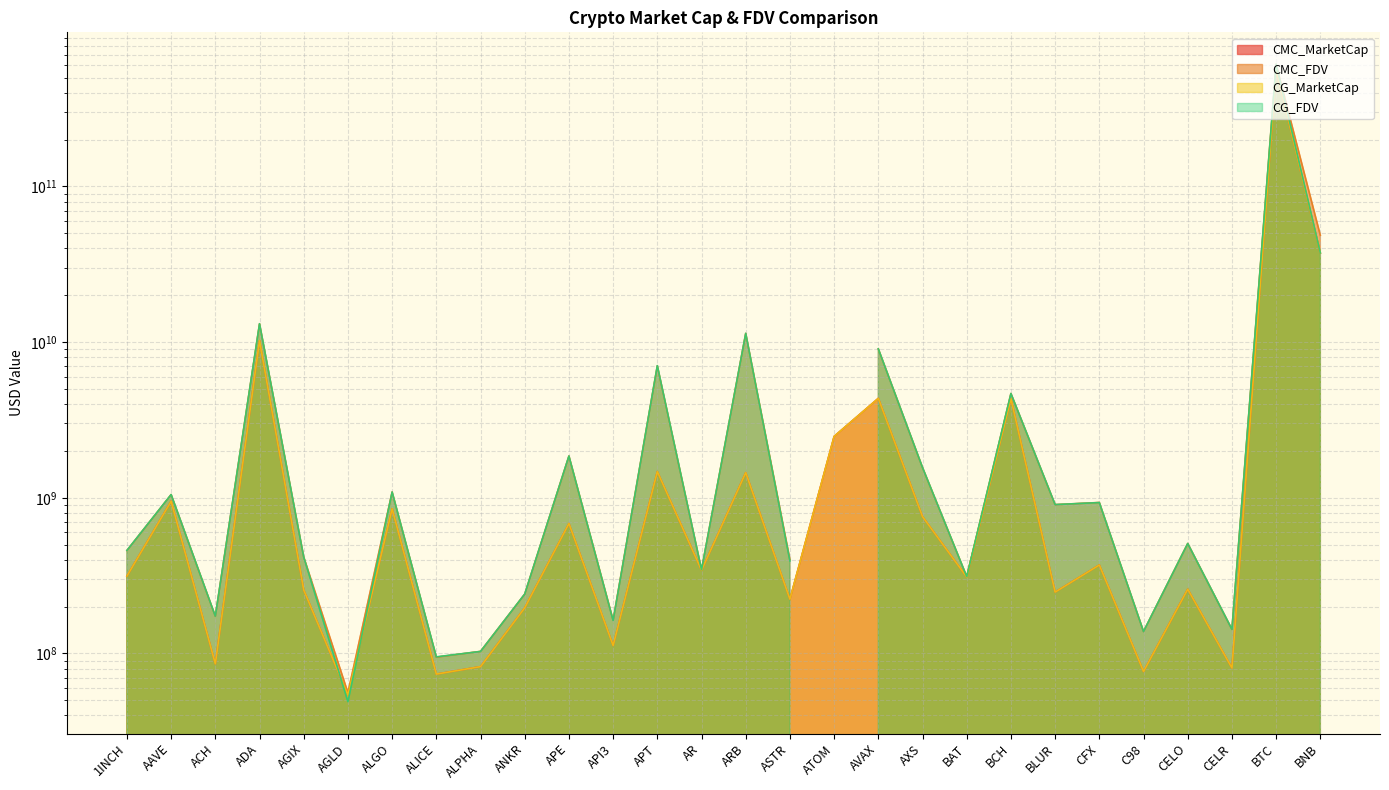

What is the difference between the maximum and minimum values in the CMC_MarketCap series?

564832743723